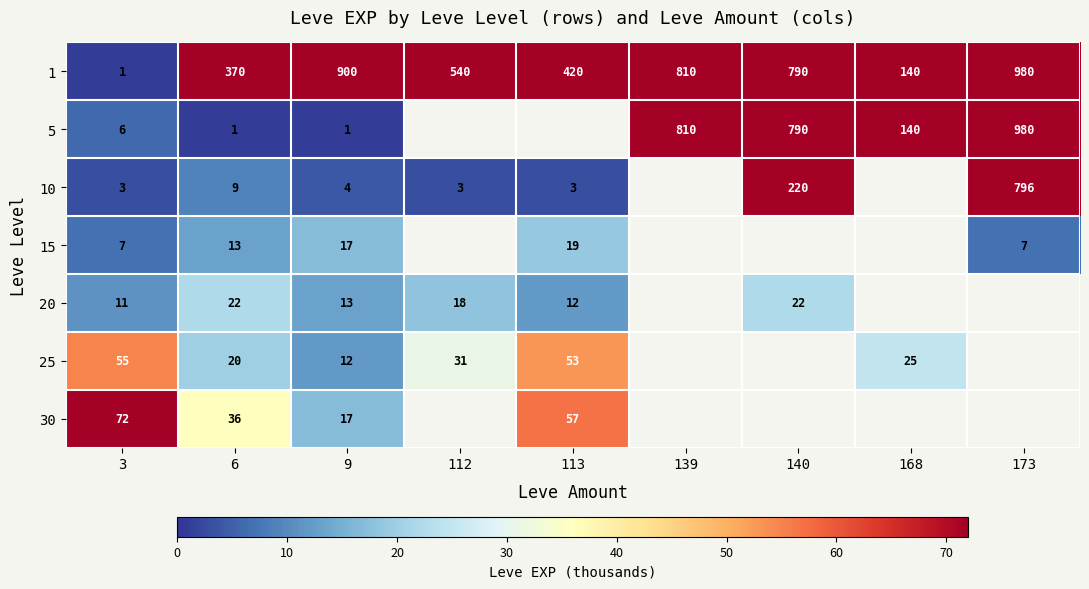

What is the spread (max minus min) of values at 3?

71